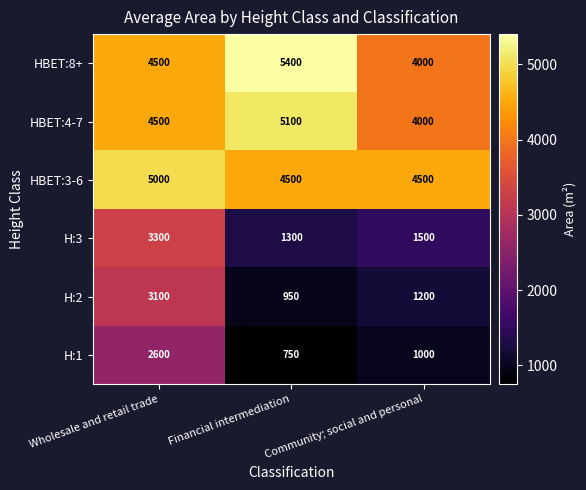

At how many categories does at least one series exceed 4945?

2